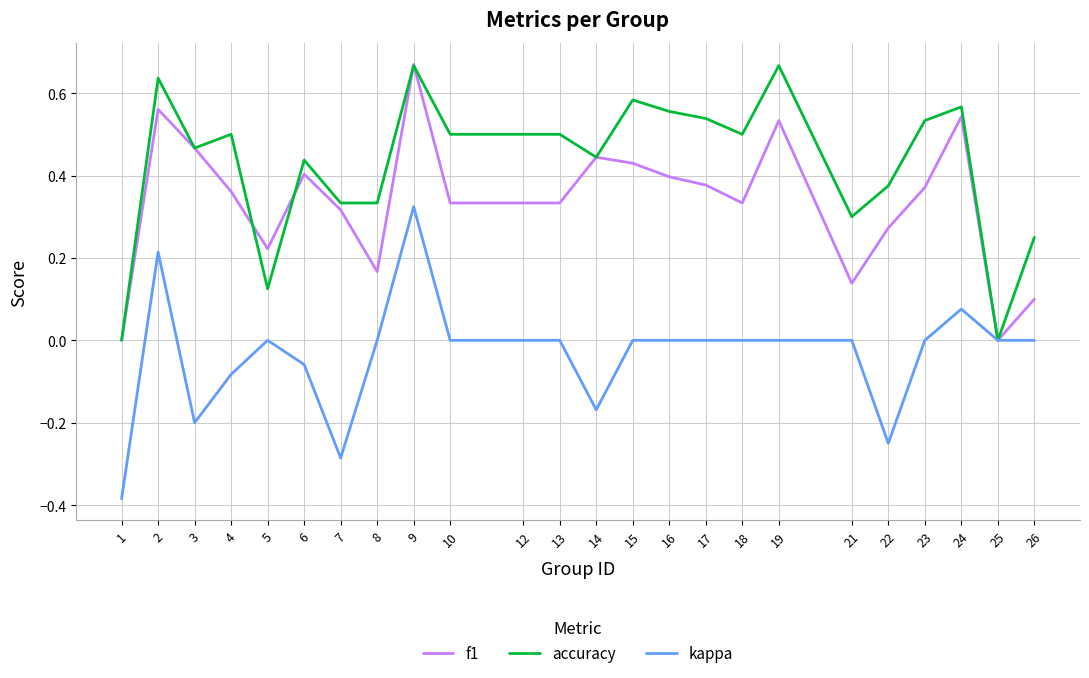

How many lines are shown in the chart?

3